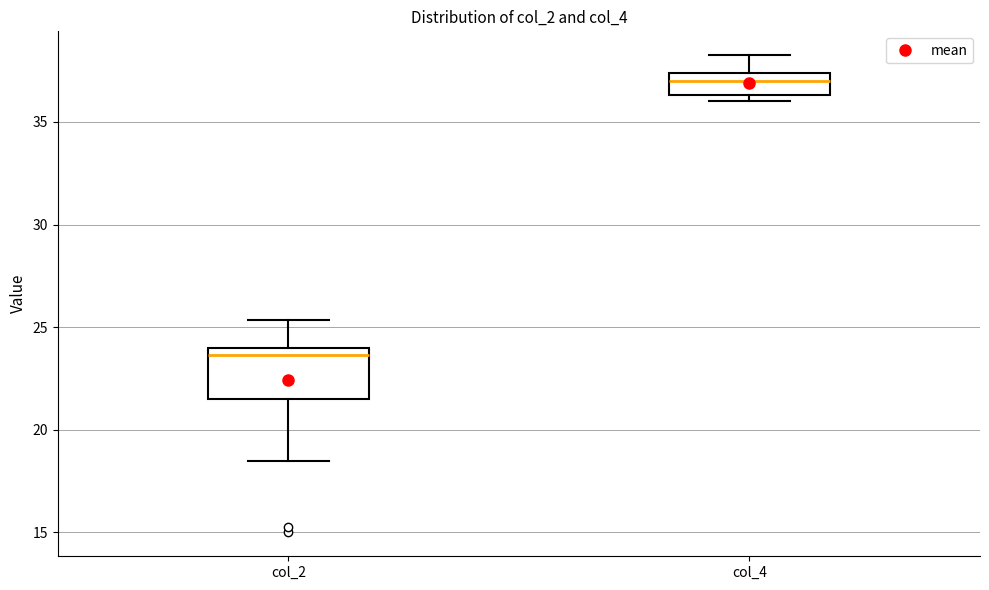

Which box has the lowest median line?

col_2